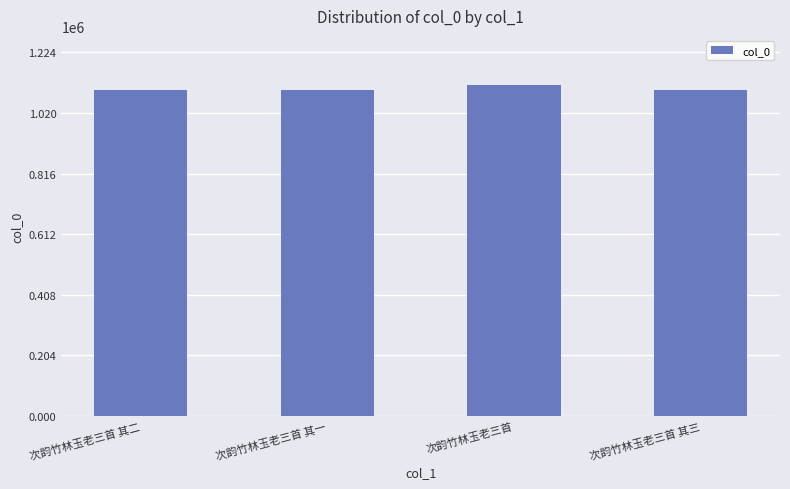

What is the greatest value displayed?

1113048